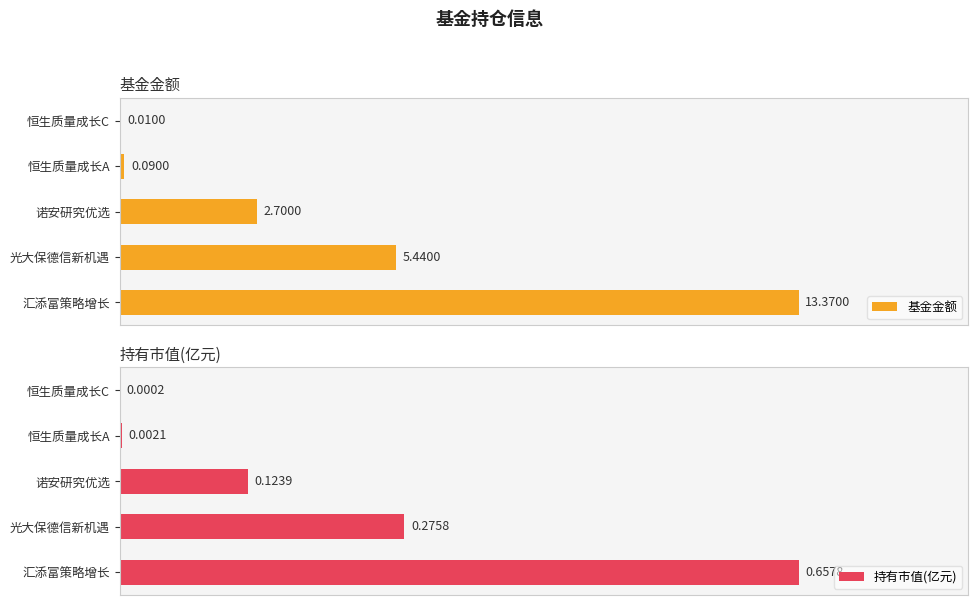

What is the difference between the maximum and minimum values in the 基金金额 series?

13.4